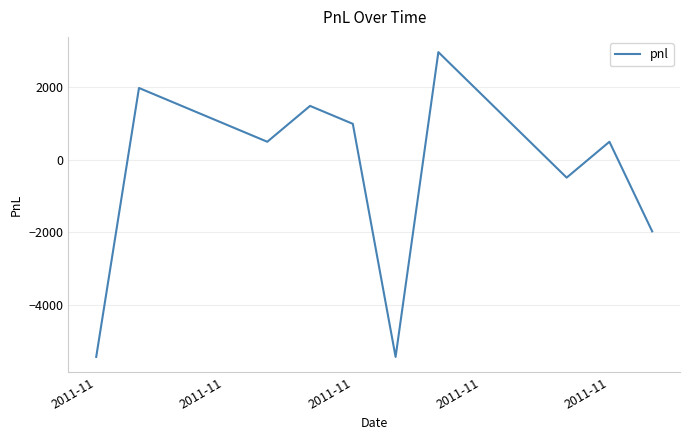

What is the greatest value displayed?

2970